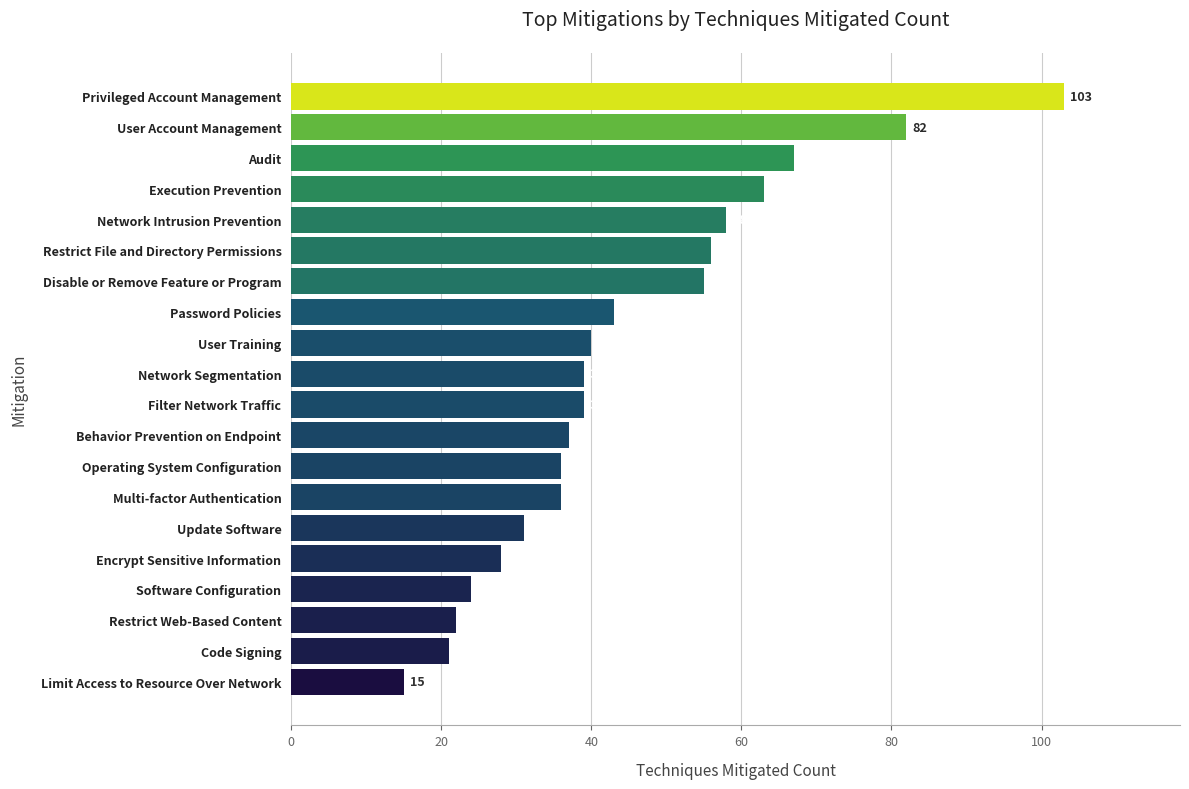

At which label is the value closest to 59?

Network Intrusion Prevention